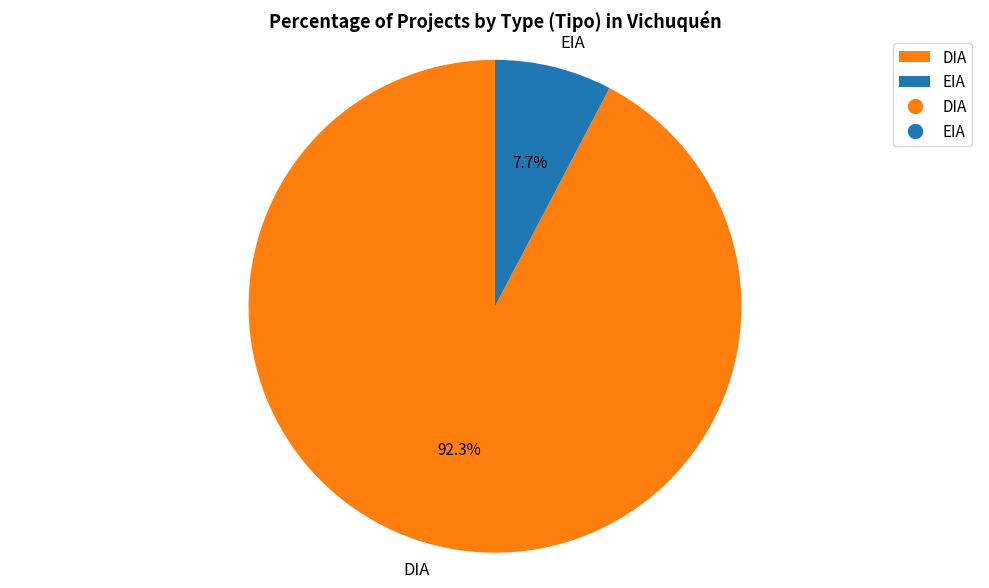

Approximately how many times larger is the value at EIA compared to DIA?

0.1